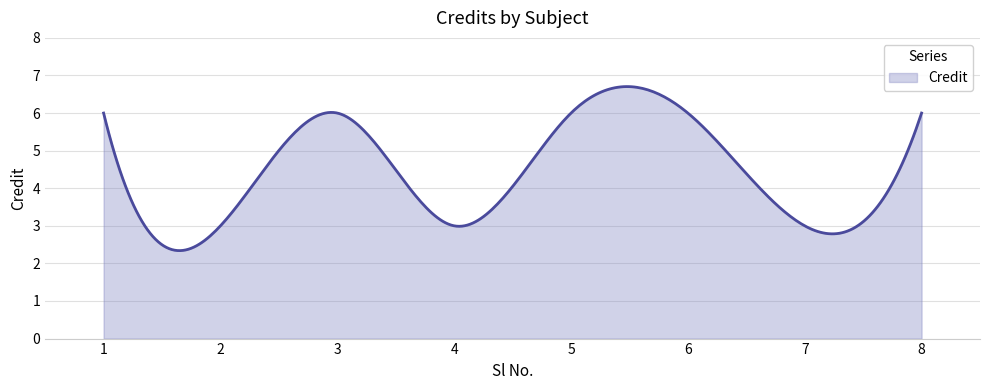

What is the greatest value displayed?

6.7